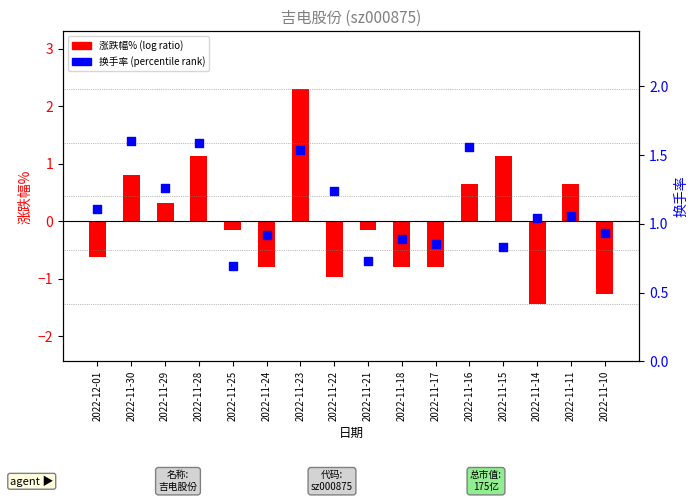

What are all the series names shown in the legend?

涨跌幅%, 换手率